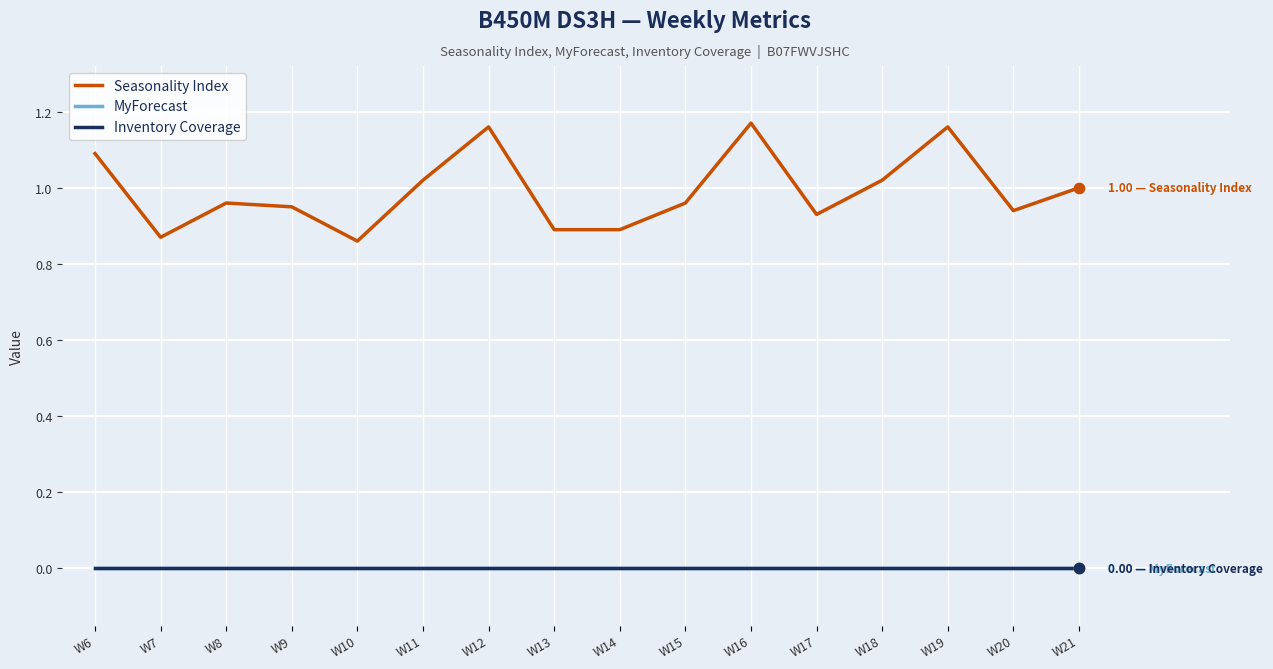

Is this an area chart (filled region under the line)?

No